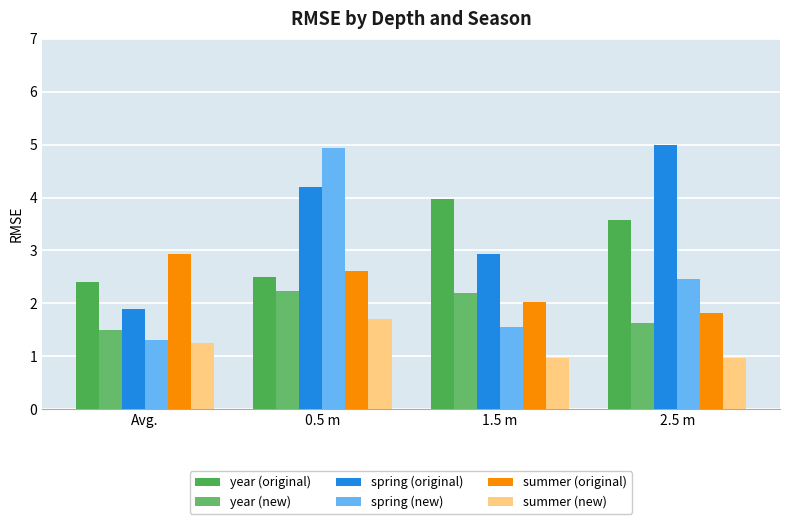

Reading left to right, transcribe all the data shown in this chart.

year (original): 2.4	2.5	4.0	3.6
year (new): 1.5	2.2	2.2	1.6
spring (original): 1.9	4.2	2.9	5.0
spring (new): 1.3	4.9	1.6	2.5
summer (original): 2.9	2.6	2.0	1.8
summer (new): 1.3	1.7	1.0	1.0